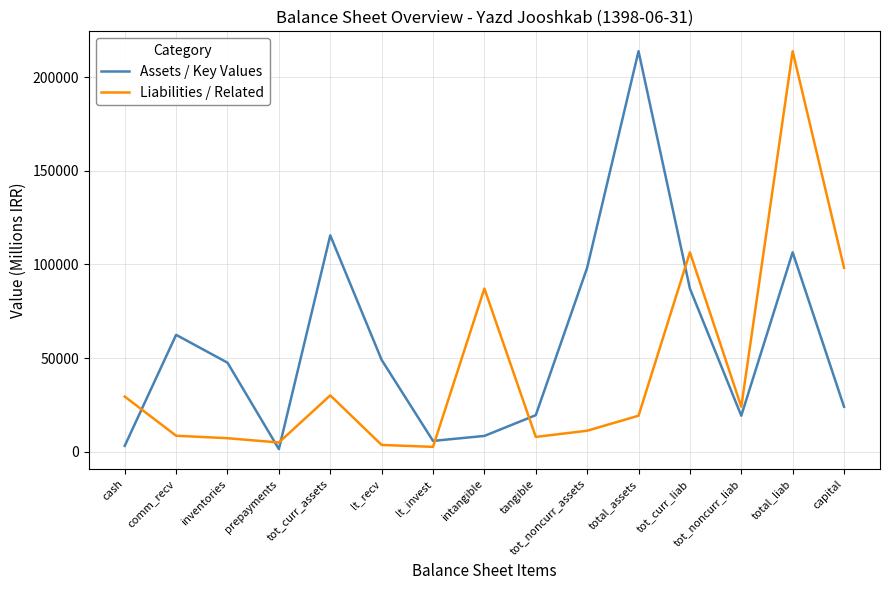

What is the total value across all series at total_assets?

233086